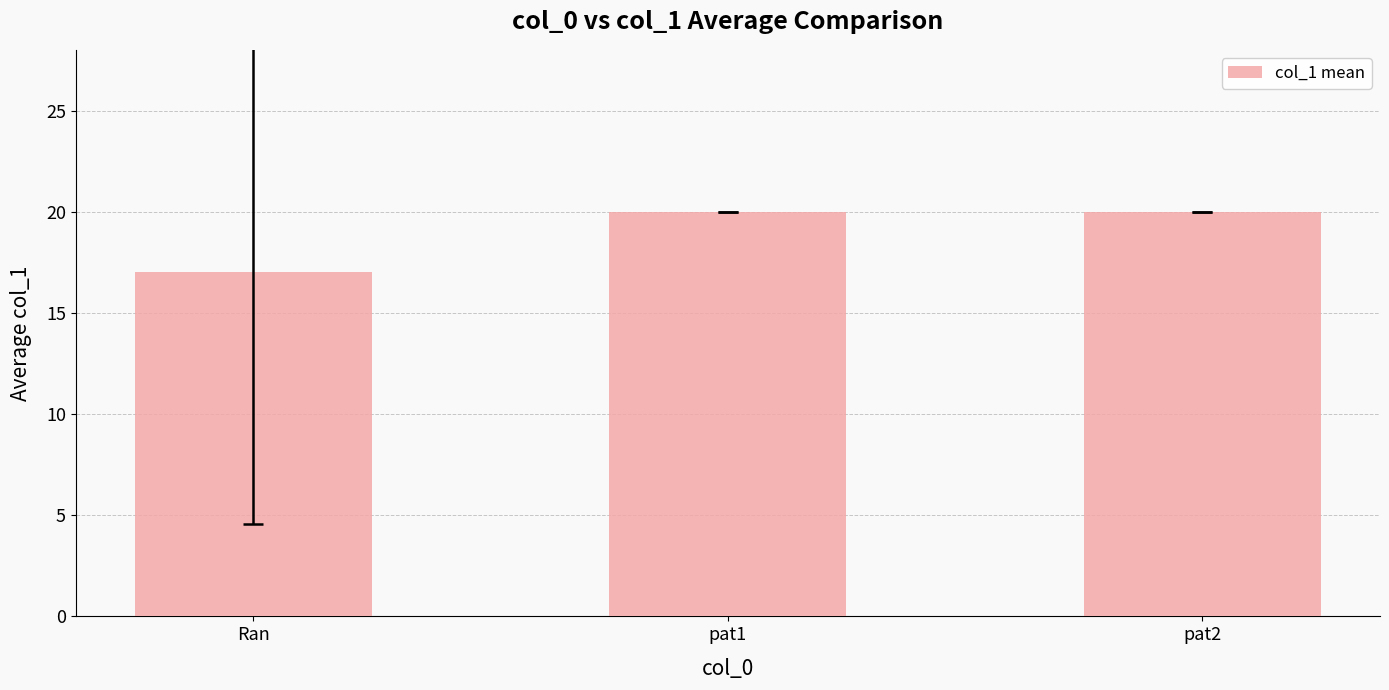

What is the approximate value at pat1?

20